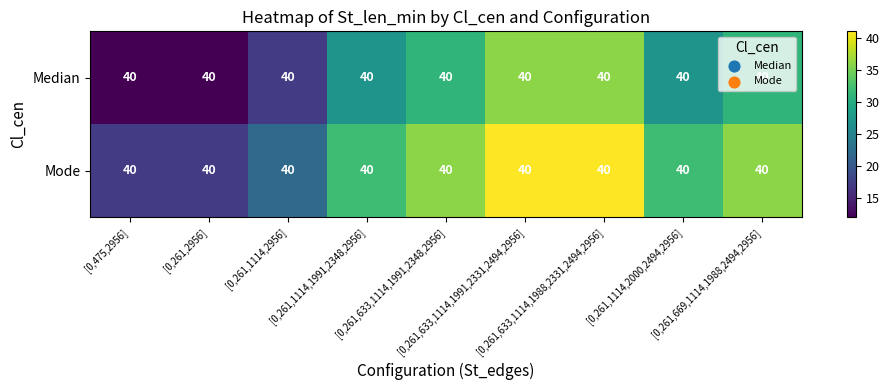

Rank the categories by Median value from highest to lowest.

[0,261,633,1114,1991,2331,2494,2956], [0,261,633,1114,1988,2331,2494,2956], [0,261,633,1114,1991,2348,2956], [0,261,669,1114,1988,2494,2956], [0,261,1114,1991,2348,2956], [0,261,1114,2000,2494,2956], [0,261,1114,2956], [0,475,2956], [0,261,2956]